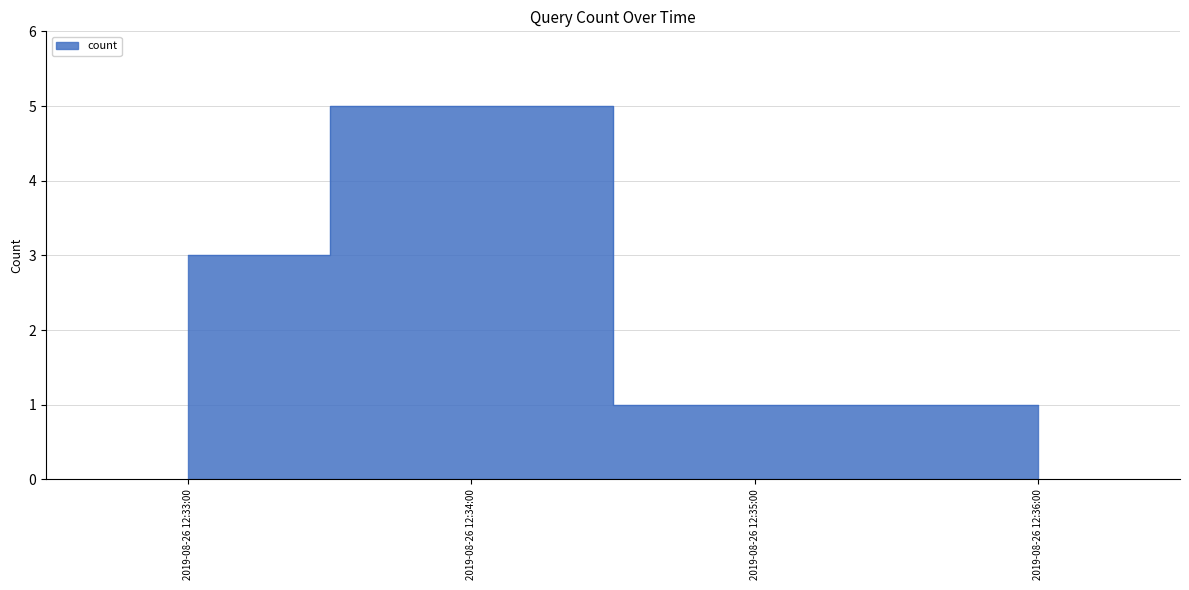

Reading left to right, list all the values displayed in this chart.

2019-08-26 12:33:00=3	2019-08-26 12:34:00=5	2019-08-26 12:35:00=1	2019-08-26 12:36:00=1